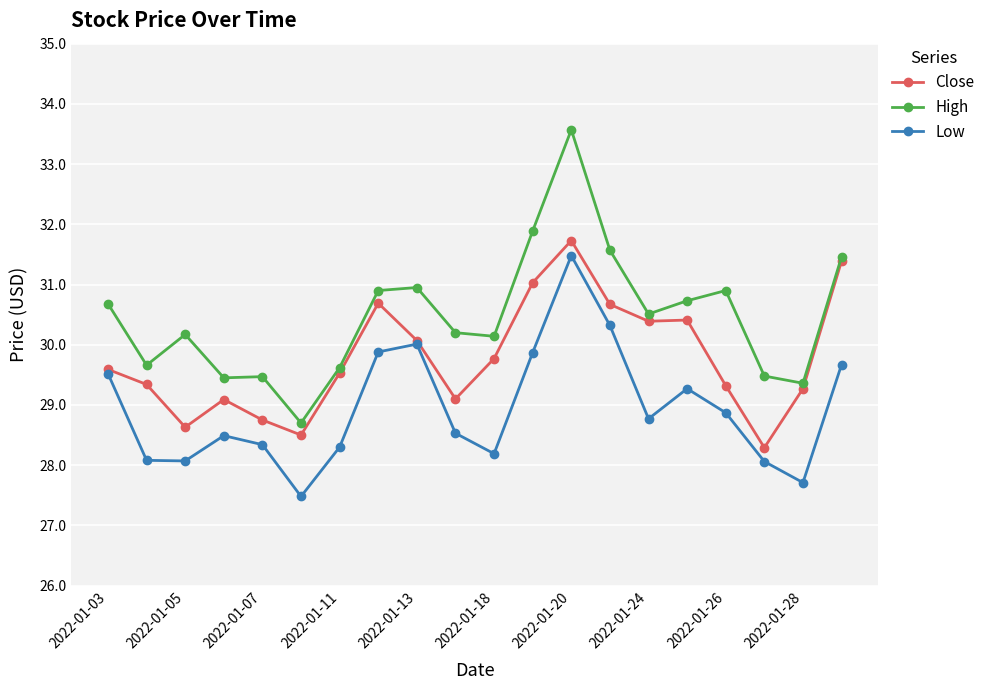

How many interior local peaks does the Low series have?

4